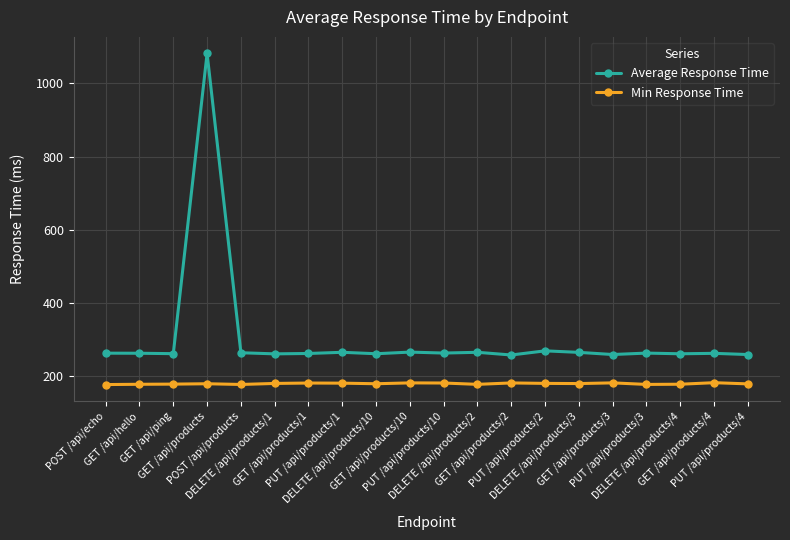

What is the spread (max minus min) of values at DELETE /api/products/10?

82.0